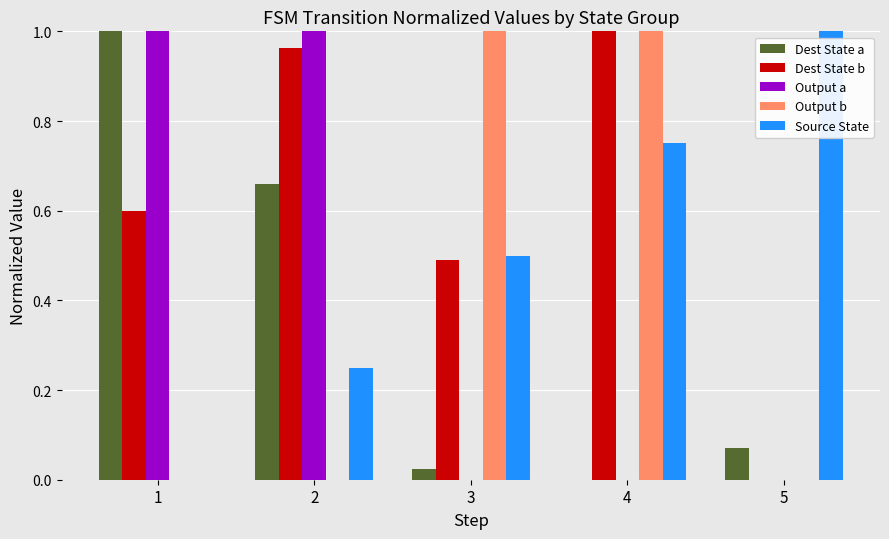

Which category has the highest value in the Source State series?

5